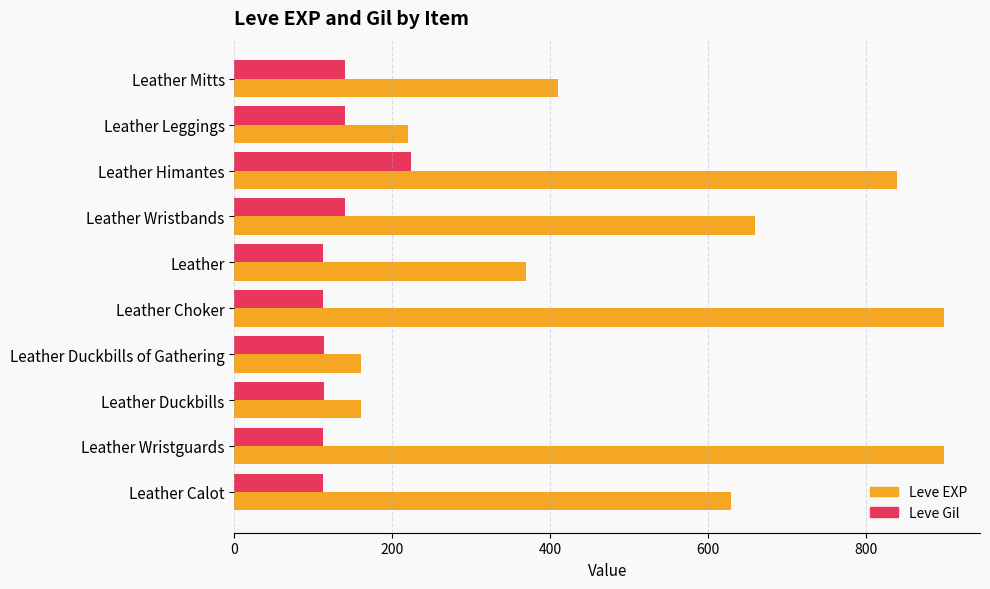

Where is Leve EXP nearest to the value 530?

Leather Calot